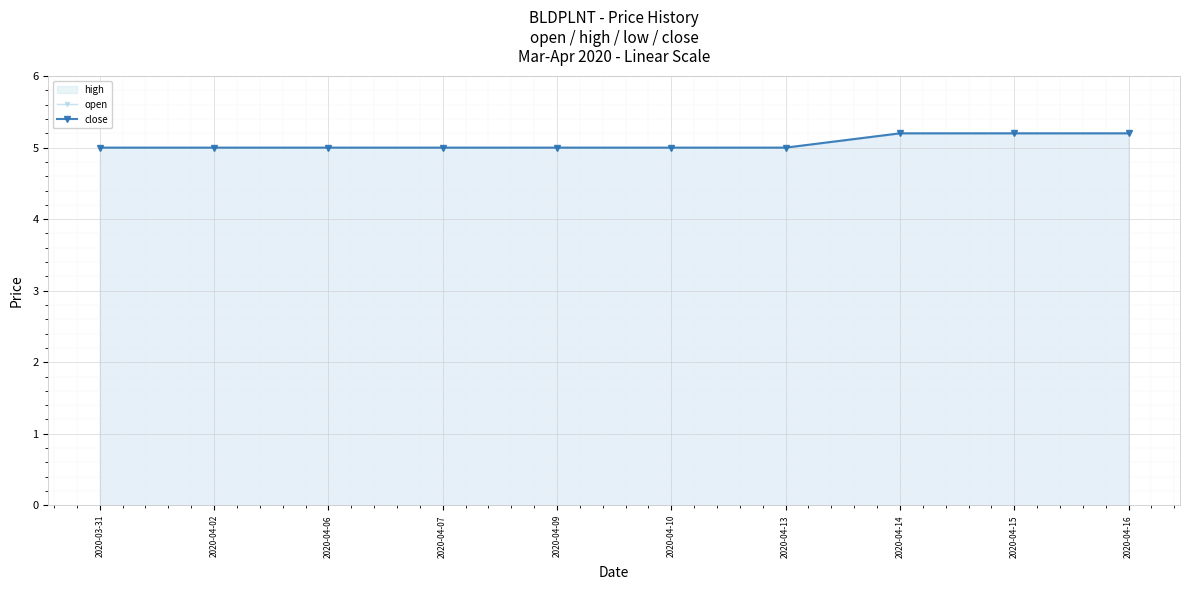

Reading right to left, transcribe all the data shown in this chart.

open: 5.2	5.2	5.2	5.0	5.0	5.0	5.0	5.0	5.0	5.0
close: 5.2	5.2	5.2	5.0	5.0	5.0	5.0	5.0	5.0	5.0